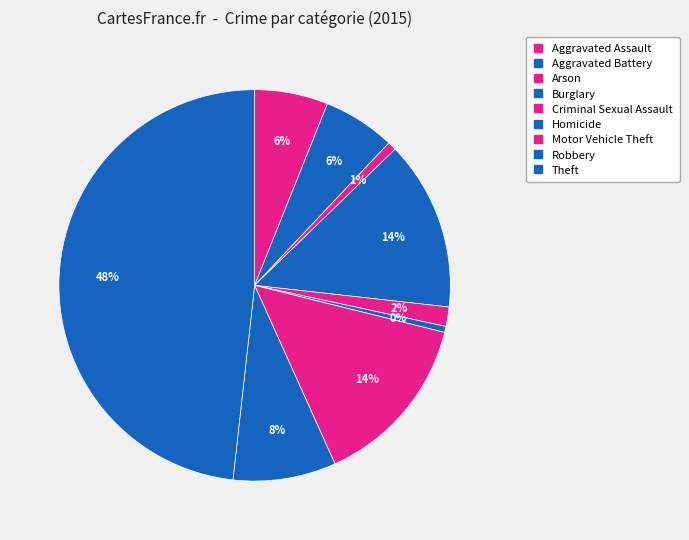

What percentage is the Robbery slice, to the nearest percent?

8%